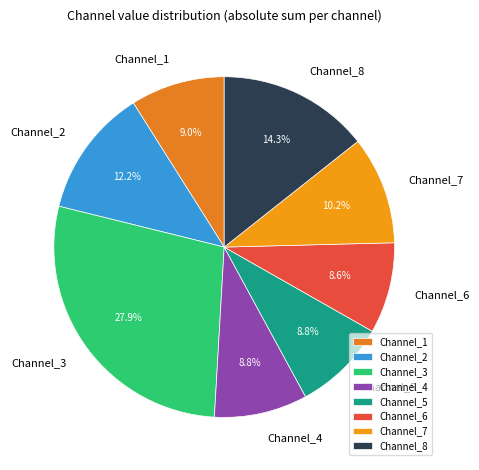

Approximately how many times larger is the value at Channel_8 compared to Channel_3?

0.5